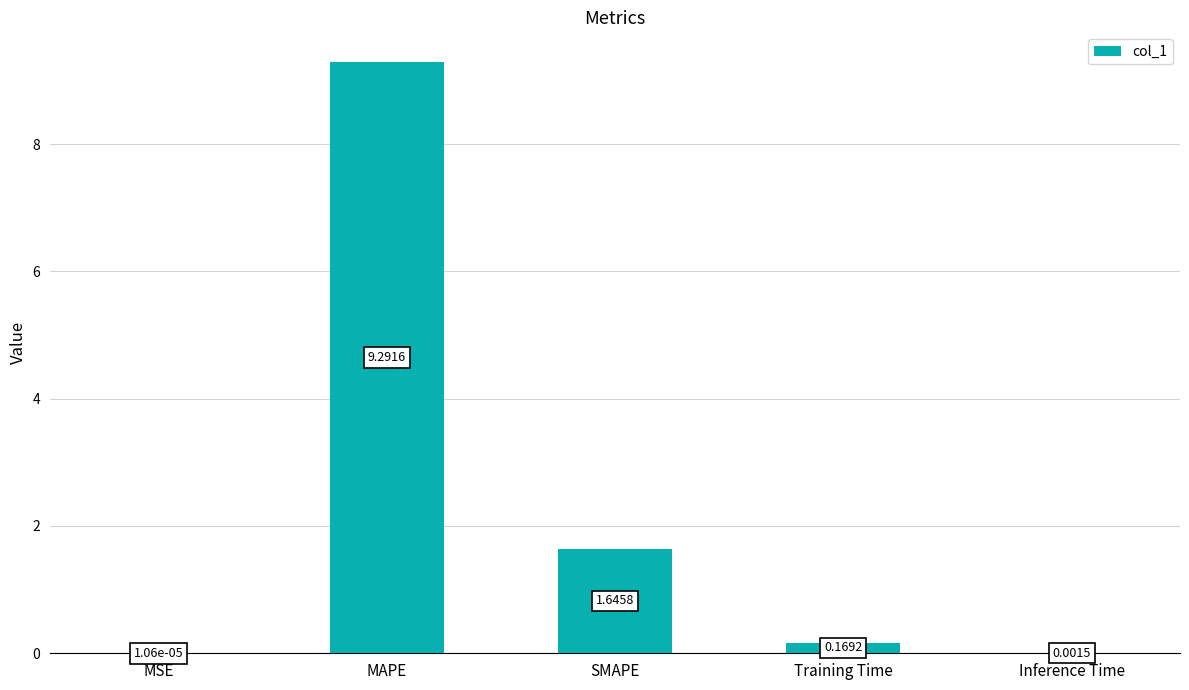

Which label corresponds to the largest value in the chart?

MAPE